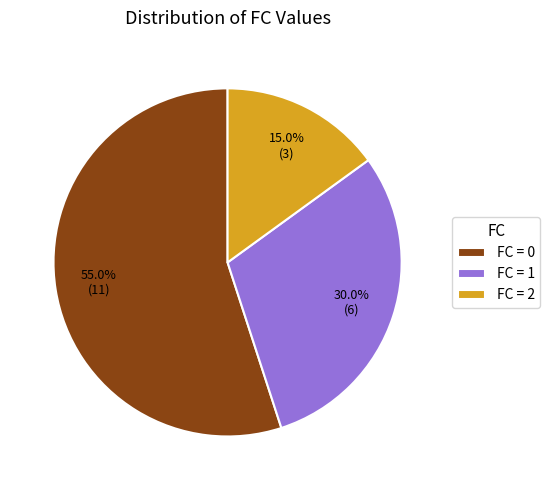

Does any single category account for the majority?

Yes